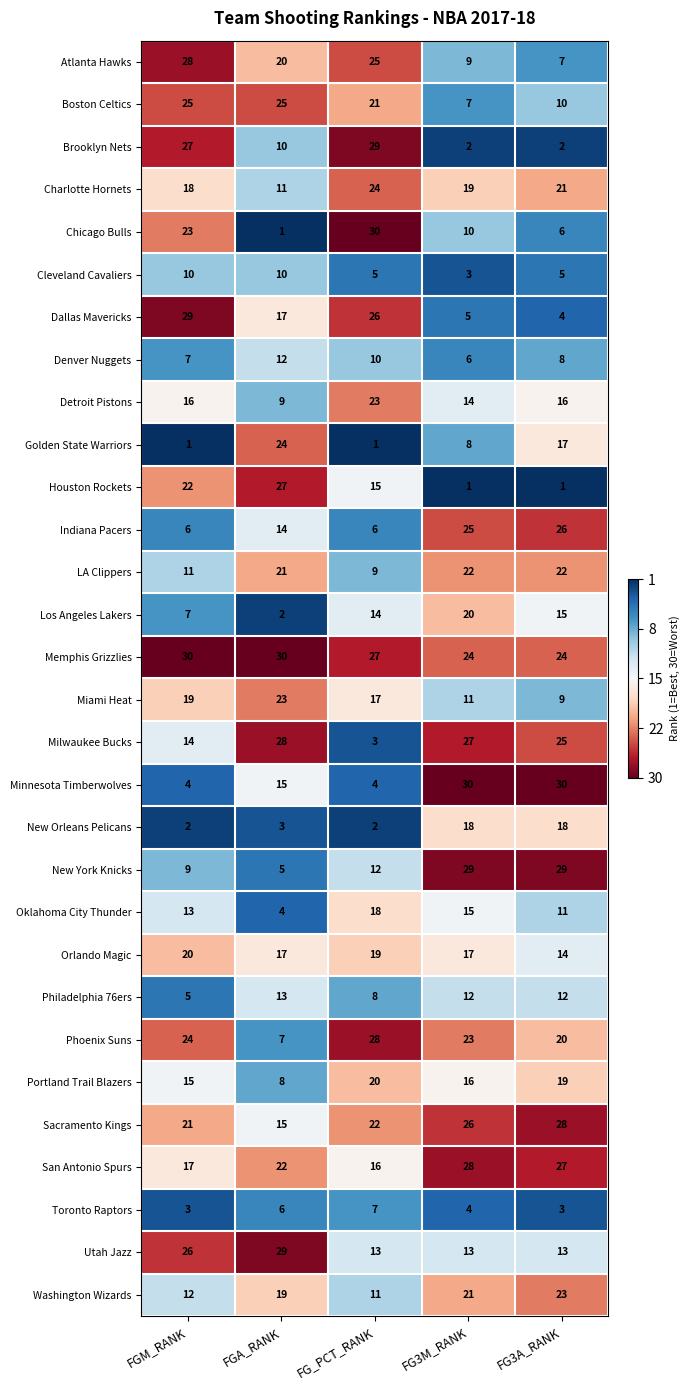

At which label does Atlanta Hawks reach its peak?

FGM_RANK